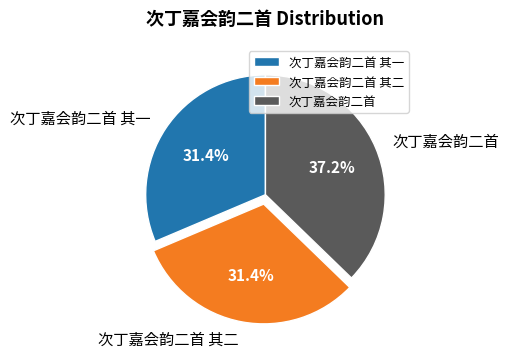

Which has a higher value, 次丁嘉会韵二首 其二 or 次丁嘉会韵二首?

次丁嘉会韵二首